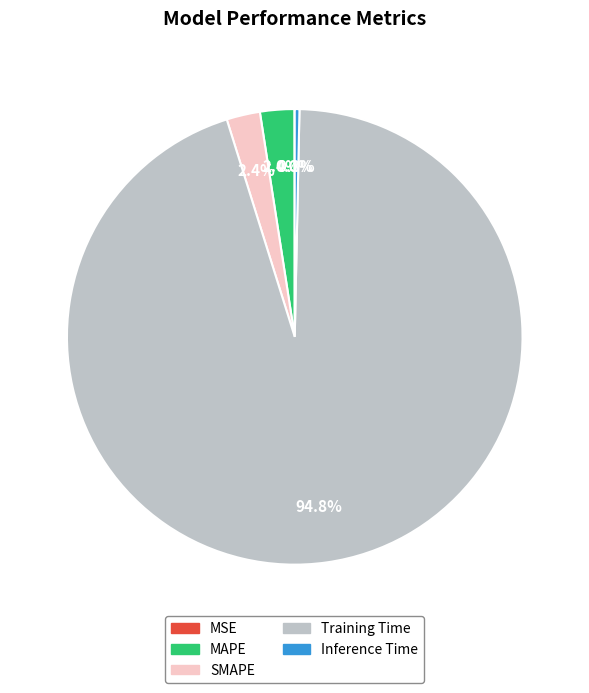

To the nearest percent, what is the average slice percentage?

20%